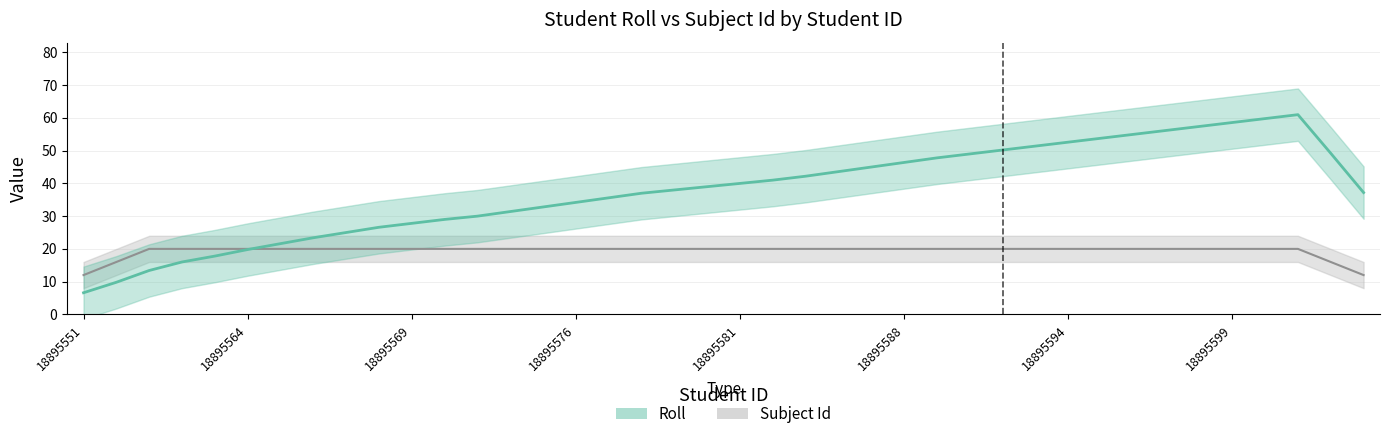

What is the value of the Roll point at the 6th from the left?

20